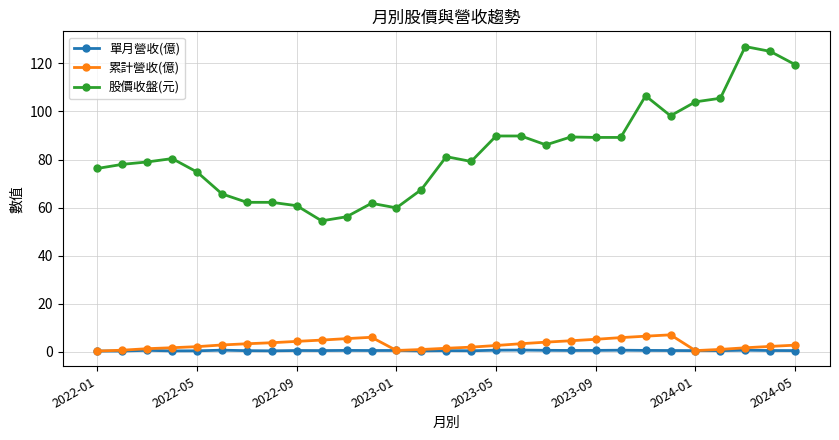

Which series has the widest spread of values?

股價收盤(元)